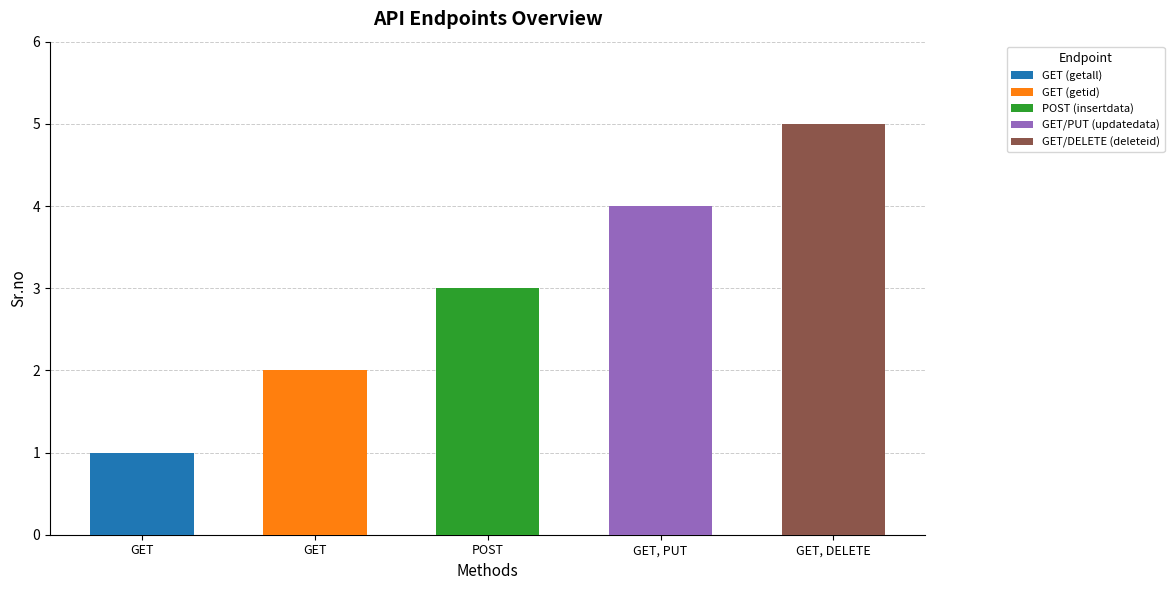

Which category has the highest value across all series?

GET, DELETE